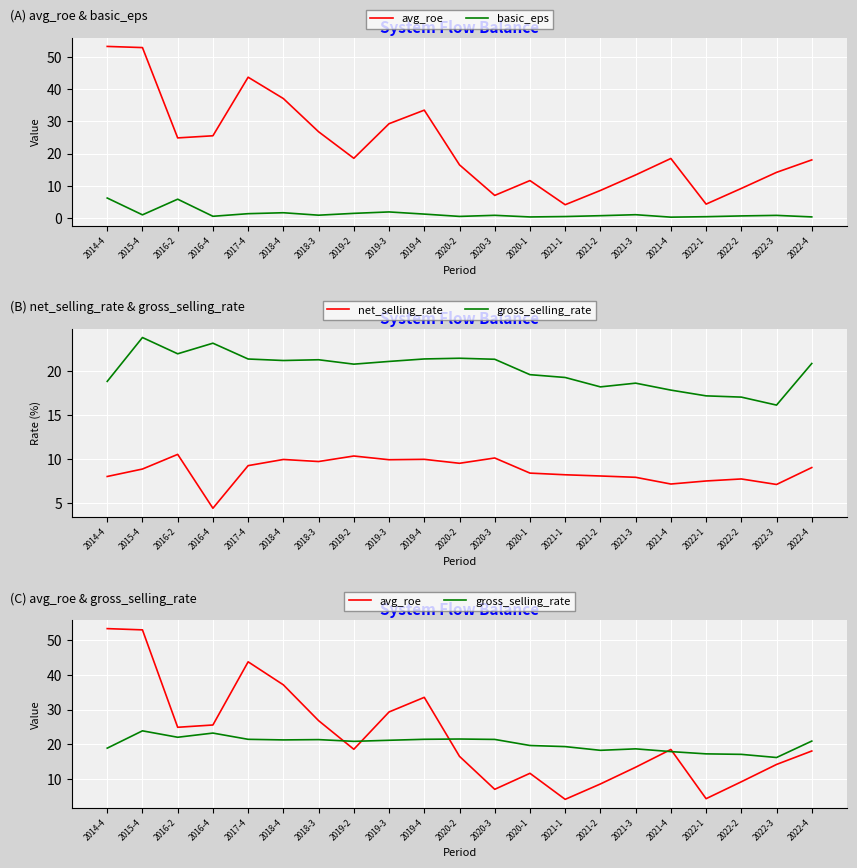

Which series has the largest range (max minus min)?

avg_roe